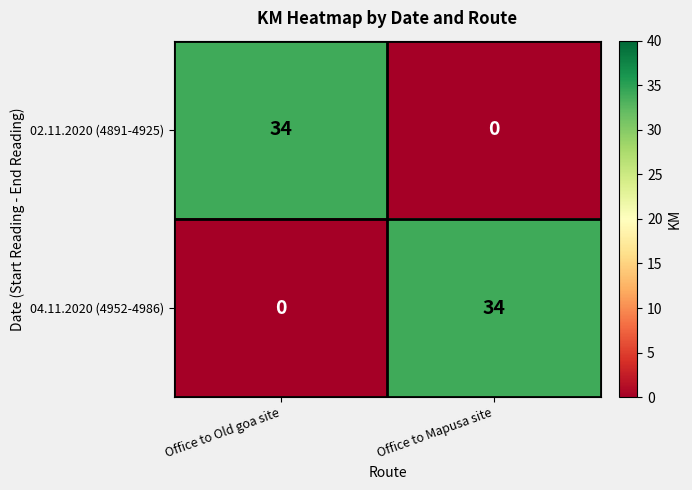

What is the average value of the 02.11.2020 (4891-4925) series?

17